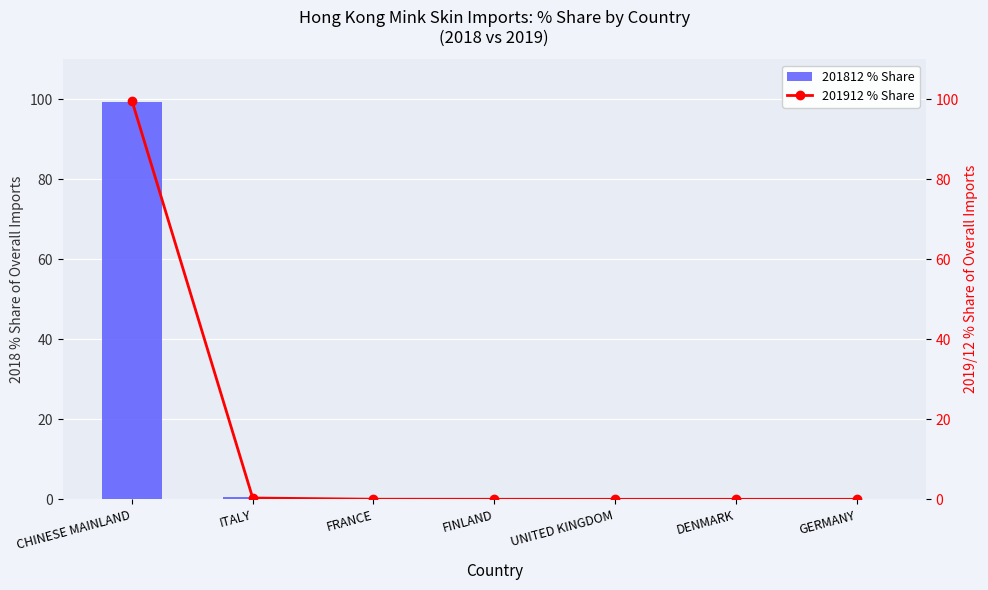

What is the average value of the 201912 % Share series?

14.3